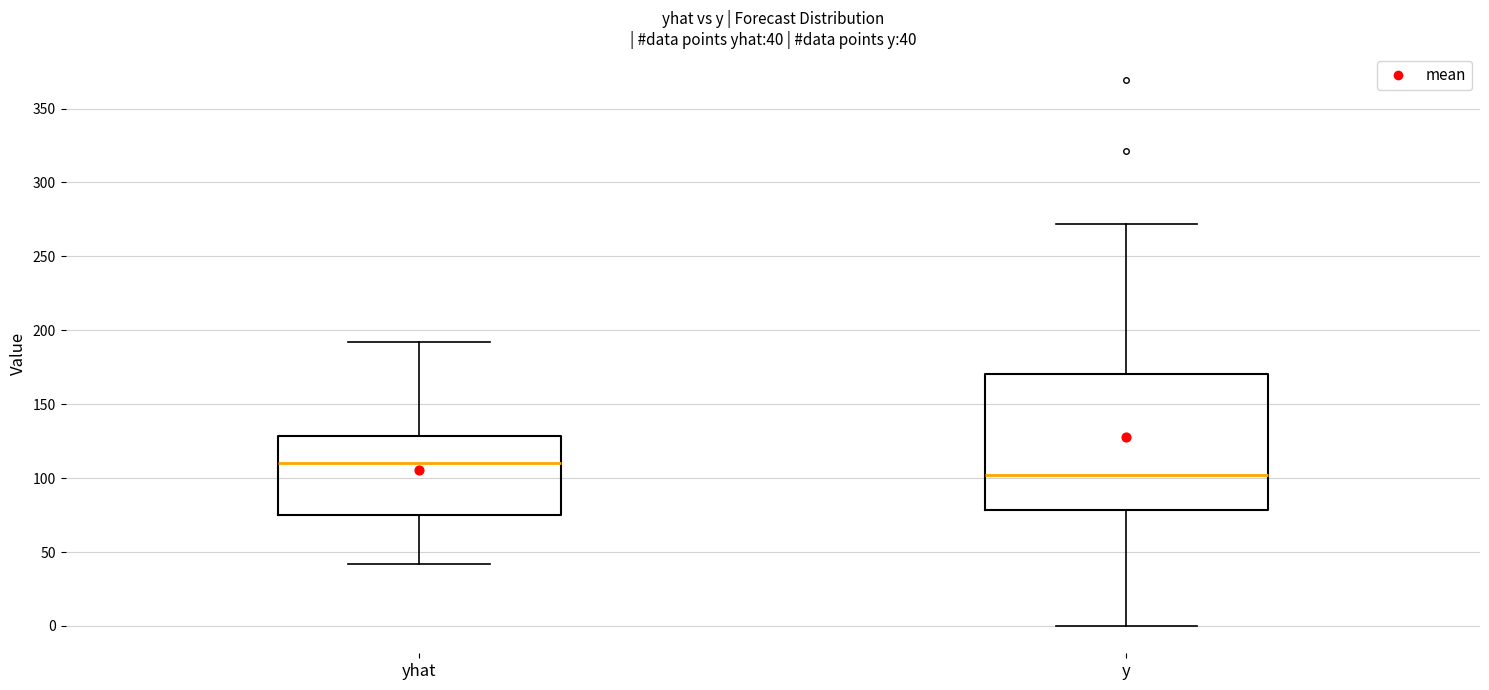

Comparing the boxes themselves (not the whiskers), which one is the tallest?

y